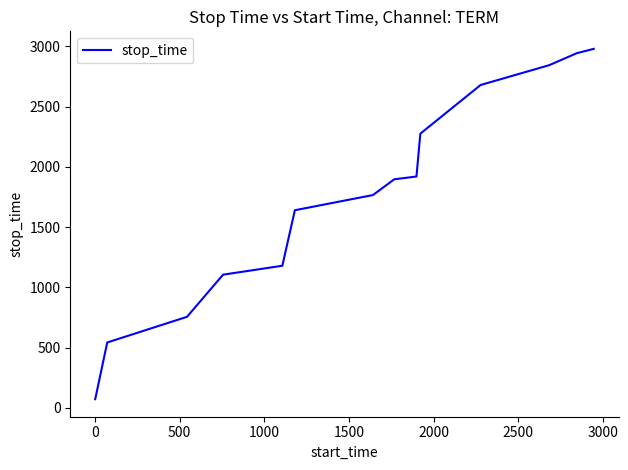

What is the greatest value displayed?

2980